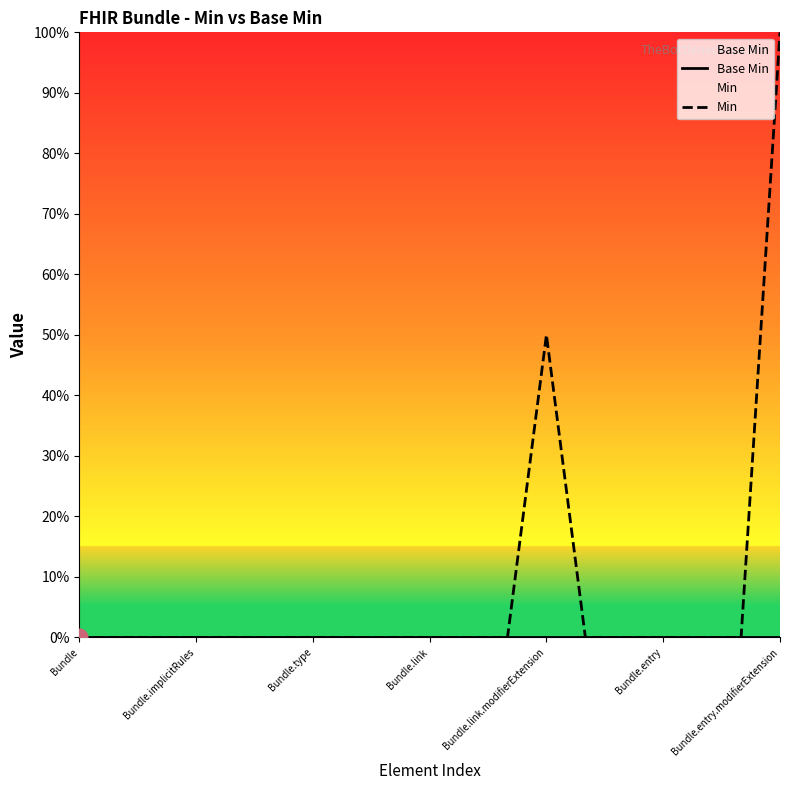

Is it true that Base Min equals 0.0 at 13?

True